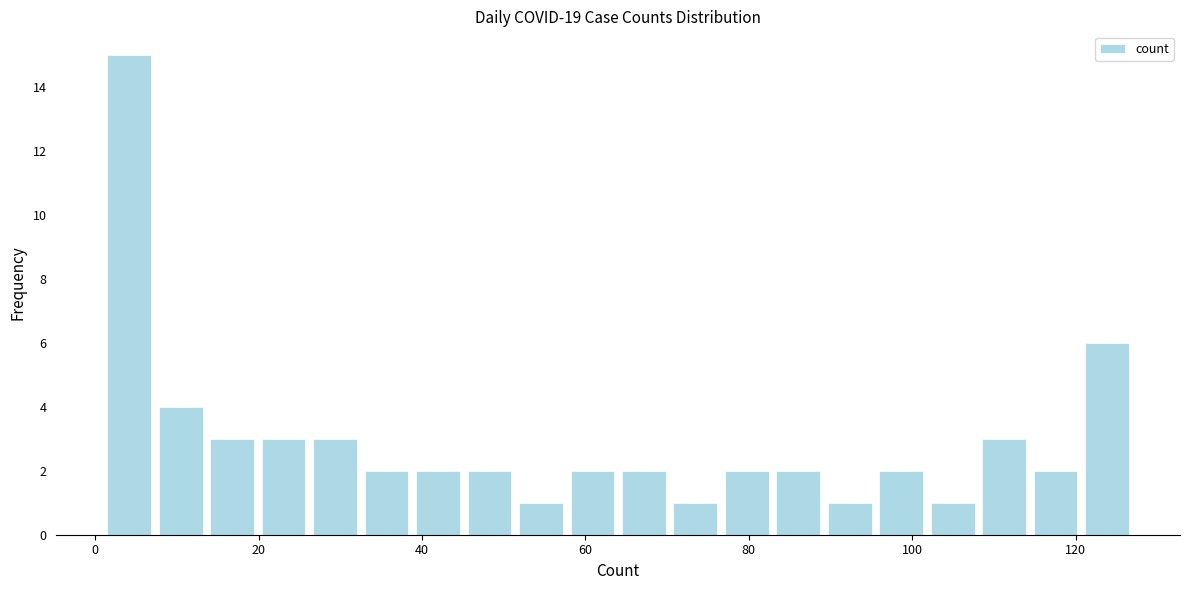

Around what value on the x-axis is the tallest bar? Give the approximate position of its centre, as read against the axis.

4